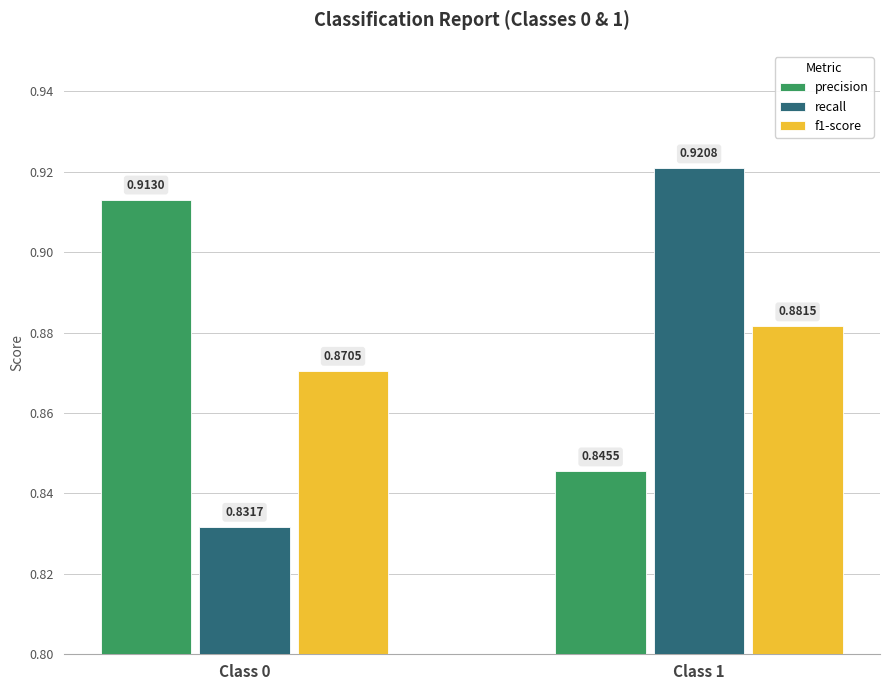

What is the sum of the f1-score values at Class 0 and Class 1?

1.8